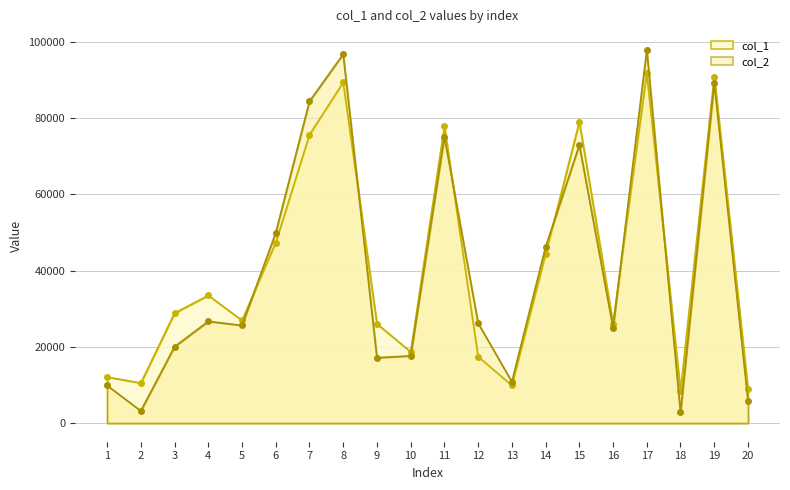

Which series has the largest total across all categories?

col_1